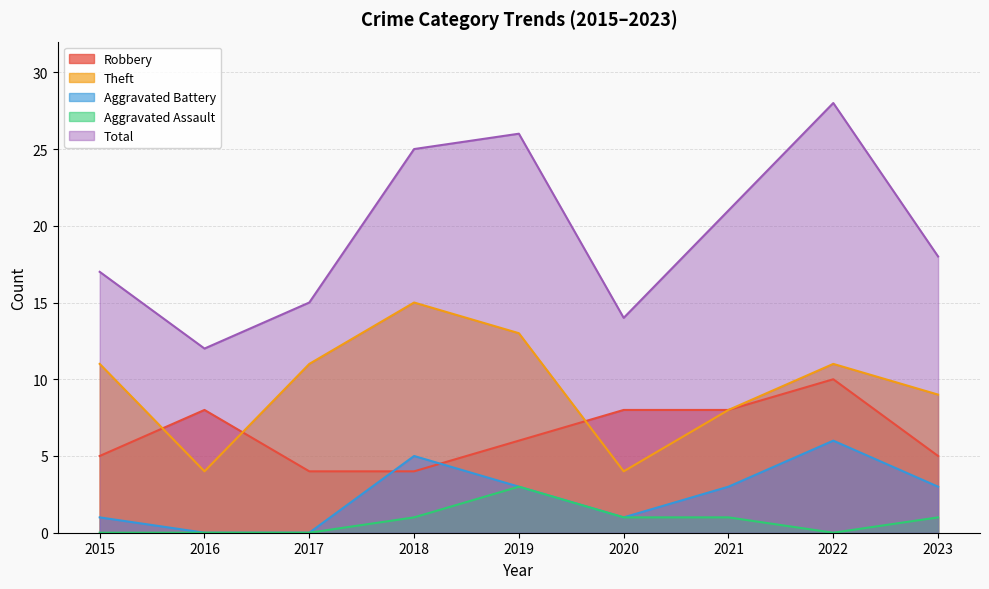

True or false: Total has a value of 14 at 2020.

True